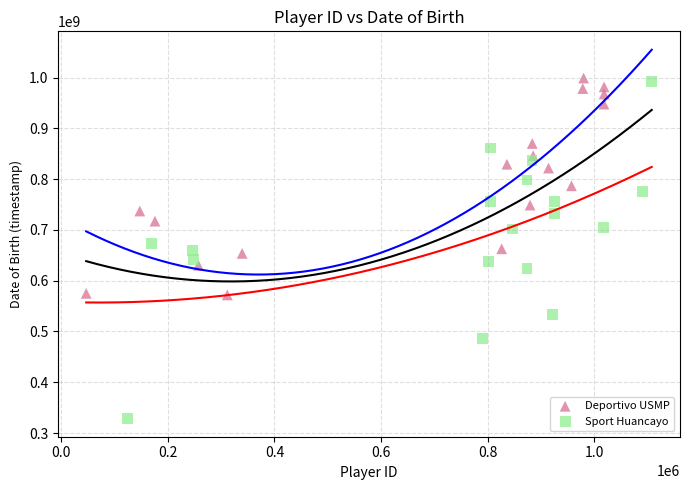

Which series has the widest spread of Y values?

Sport Huancayo